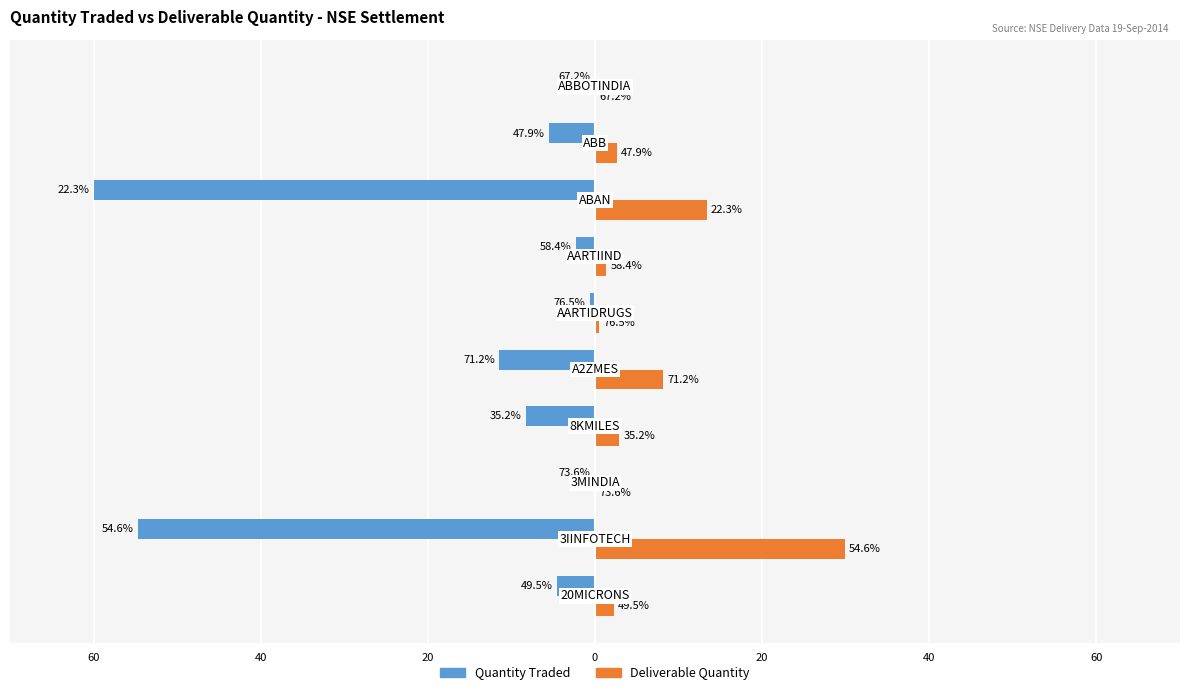

What are all the series names shown in the legend?

Quantity Traded, Deliverable Quantity